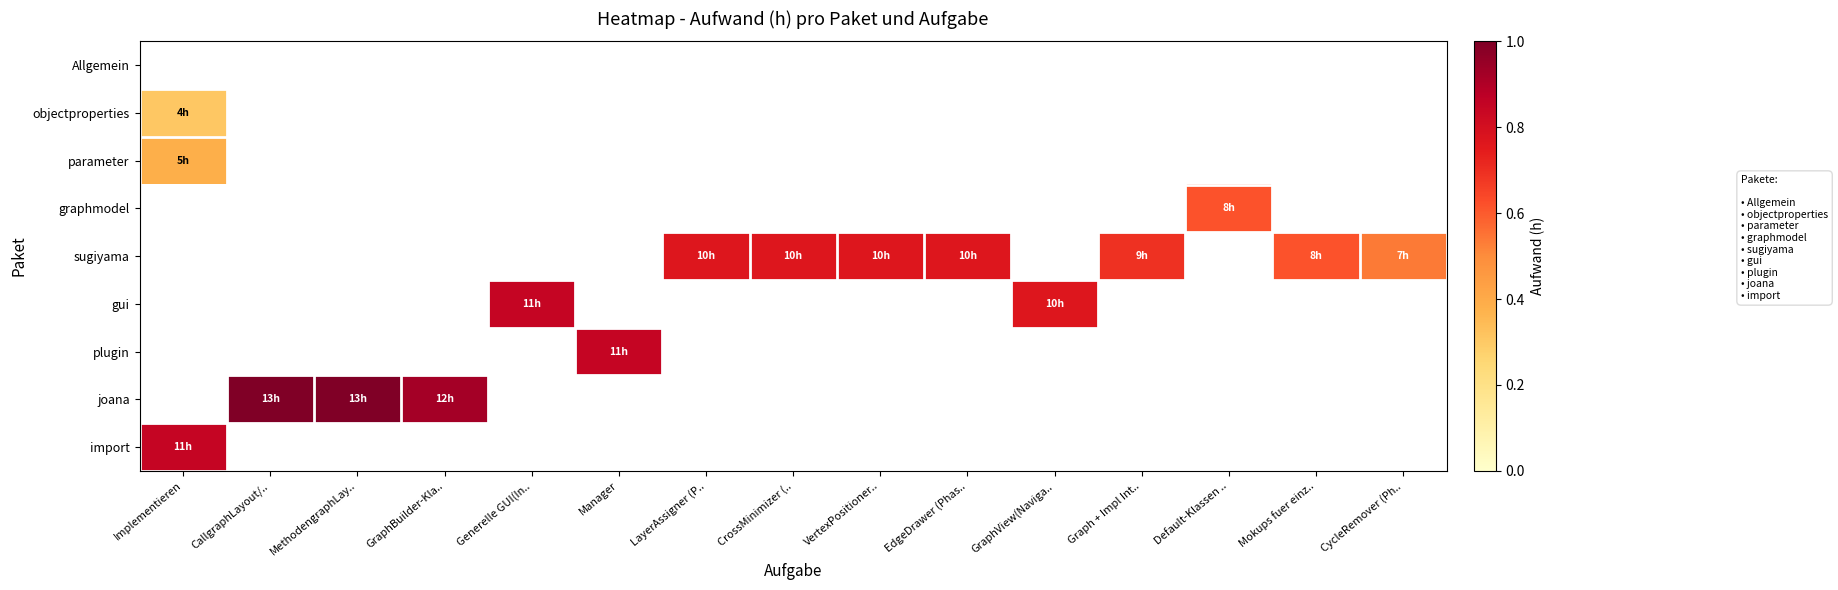

Count the number of categories in the chart.

15